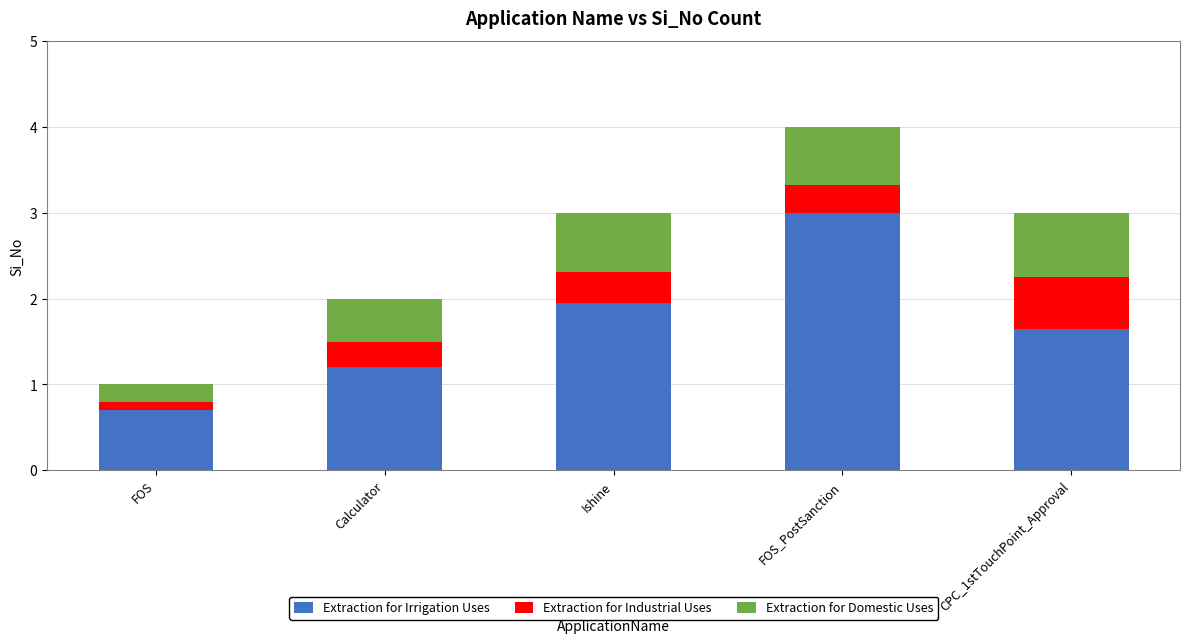

What is the total value across all series at CPC_1stTouchPoint_Approval?

3.0